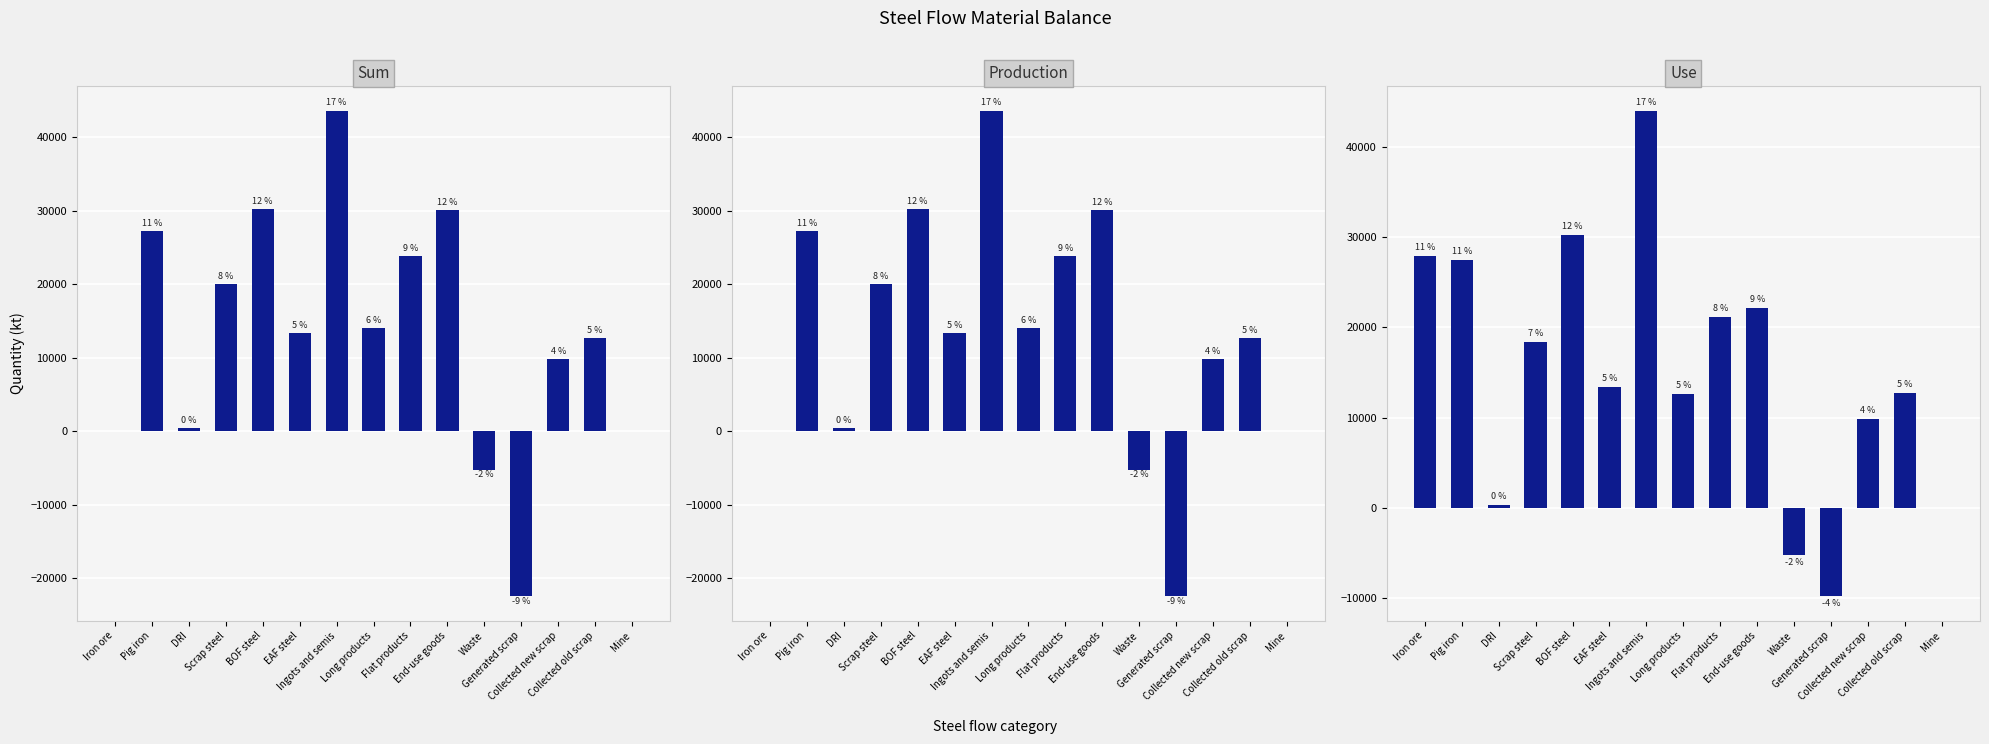

Which series has the widest spread of values?

Sum